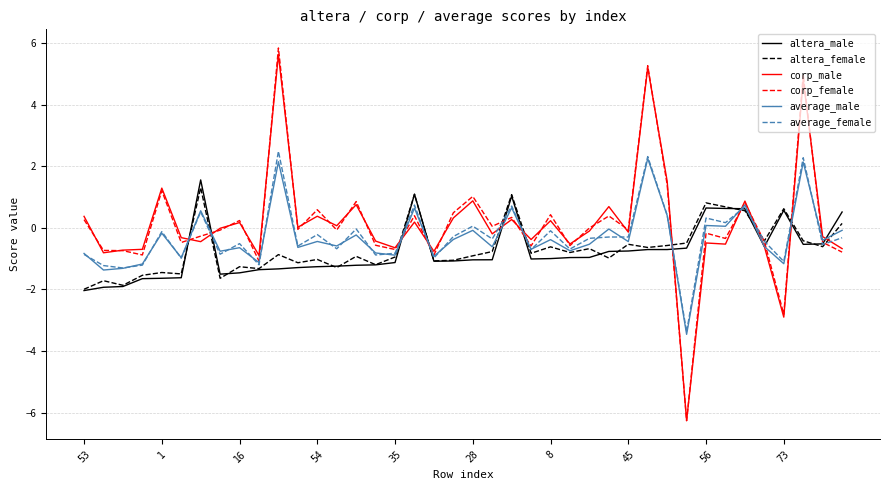

Which series has the largest range (max minus min)?

corp_female